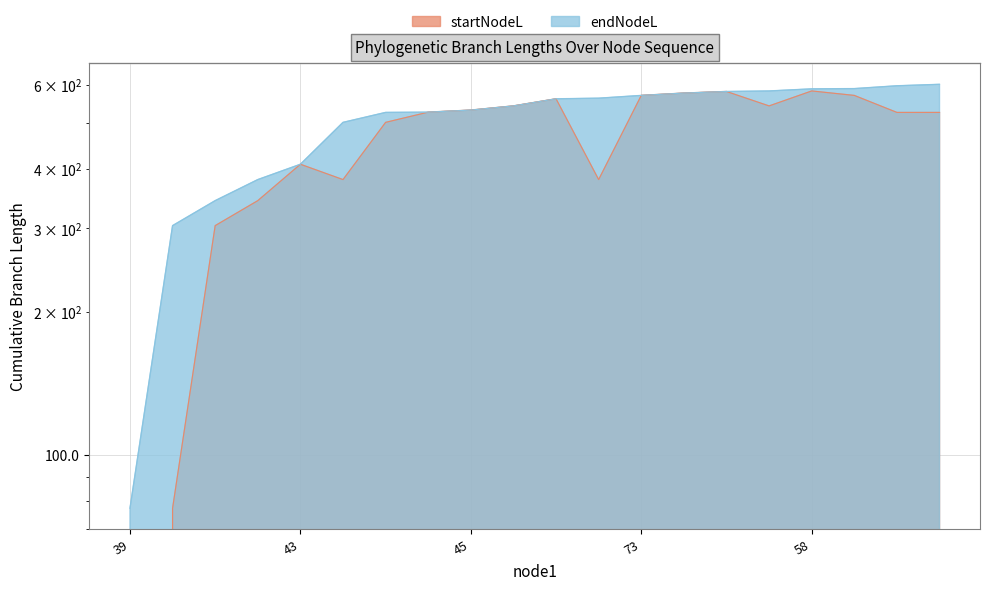

What is the value of the startNodeL point at the 9th from the left?

531.7